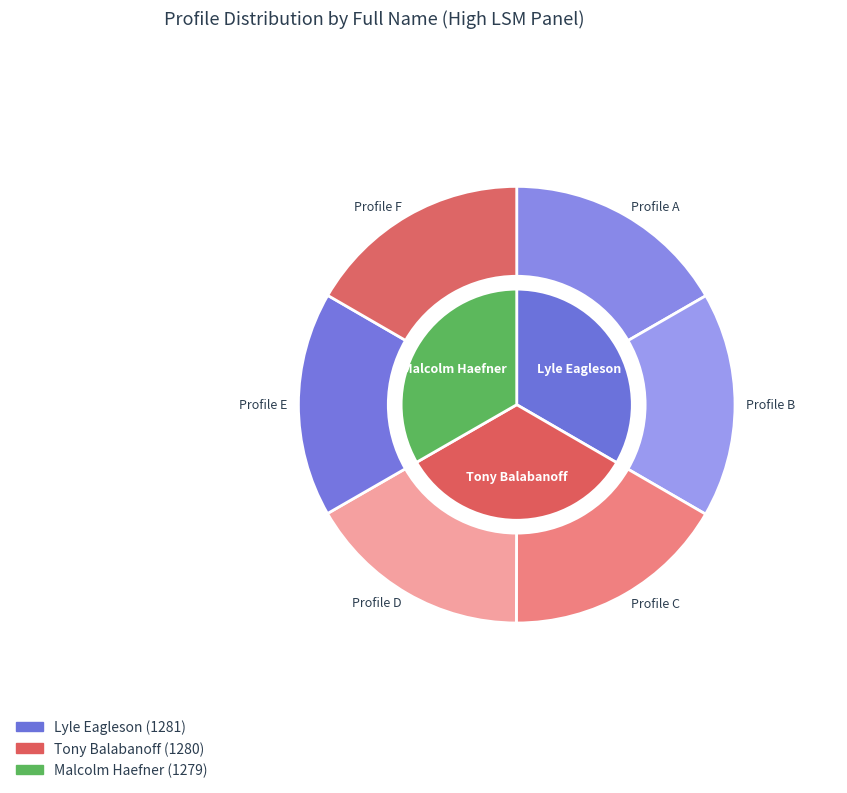

Count the number of slices in the pie.

3